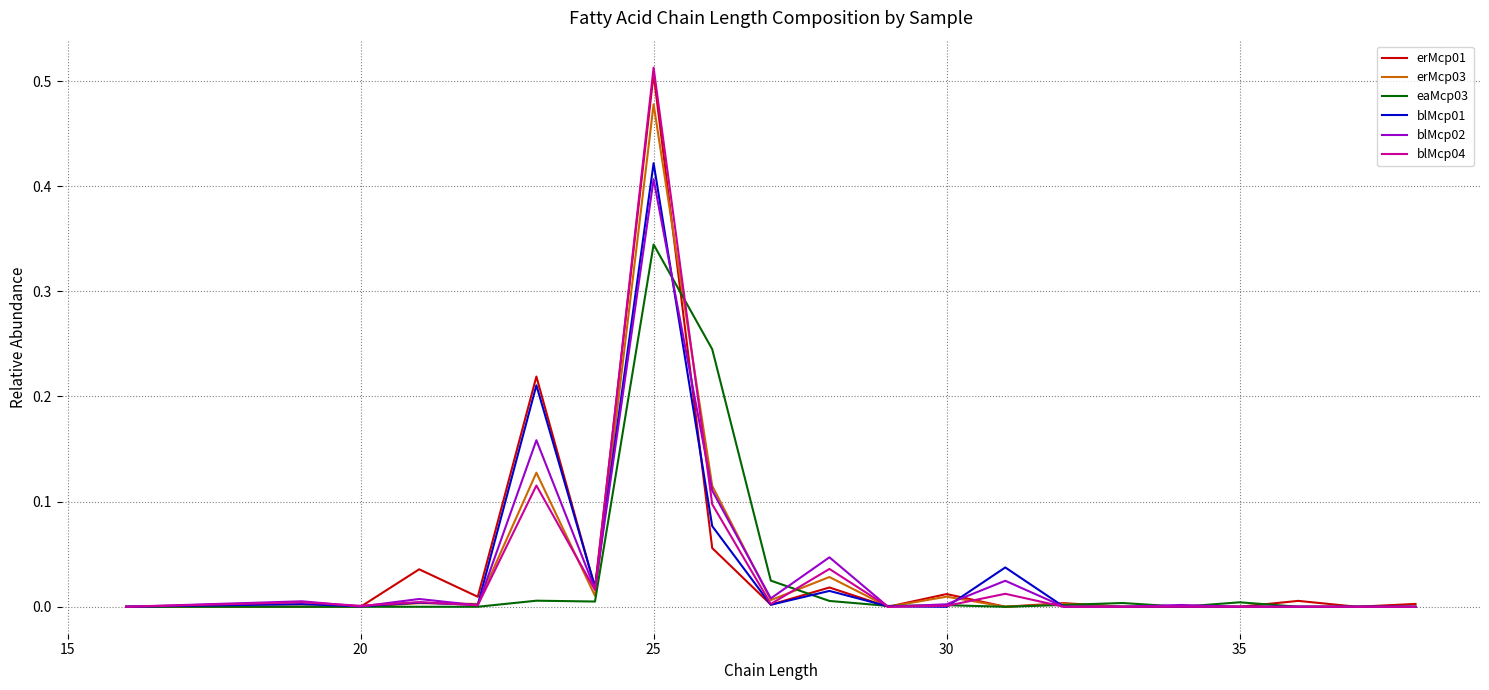

Does the chart display data point markers on the line(s)?

No